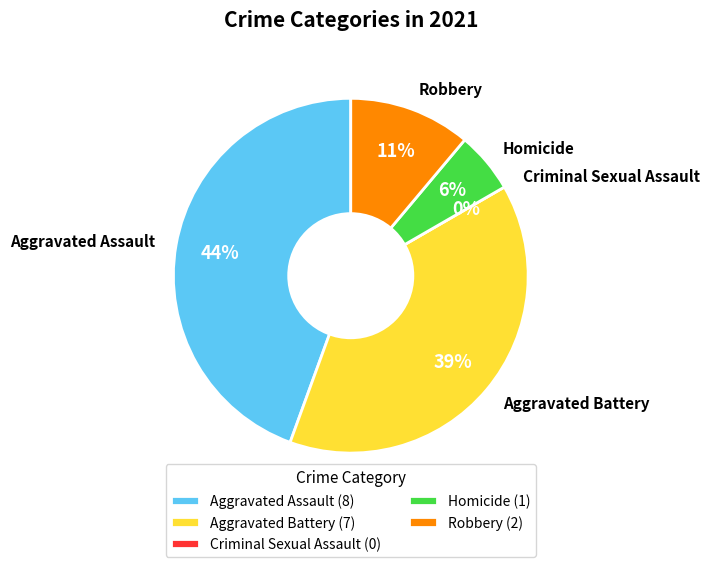

True or false: Homicide accounts for 14% of the total.

False